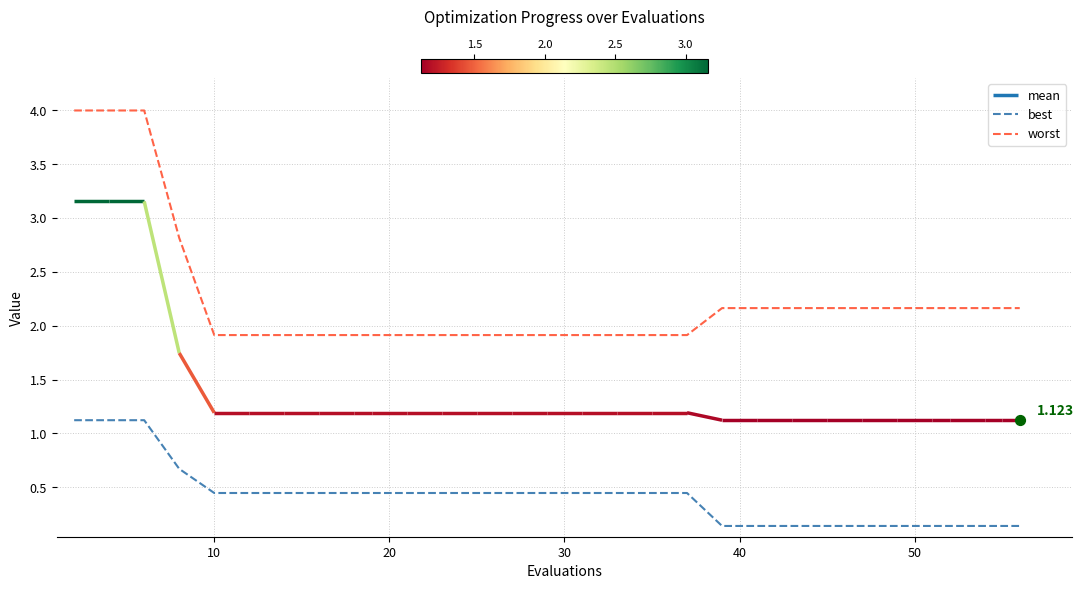

Which series reaches the maximum Y coordinate?

worst